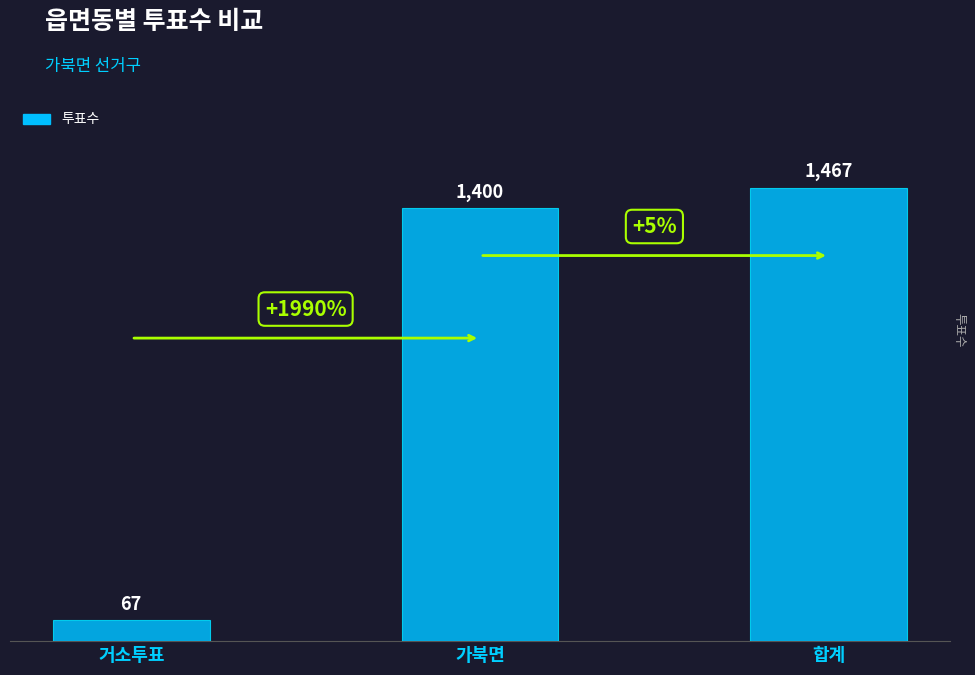

Does the chart contain stacked bars?

No